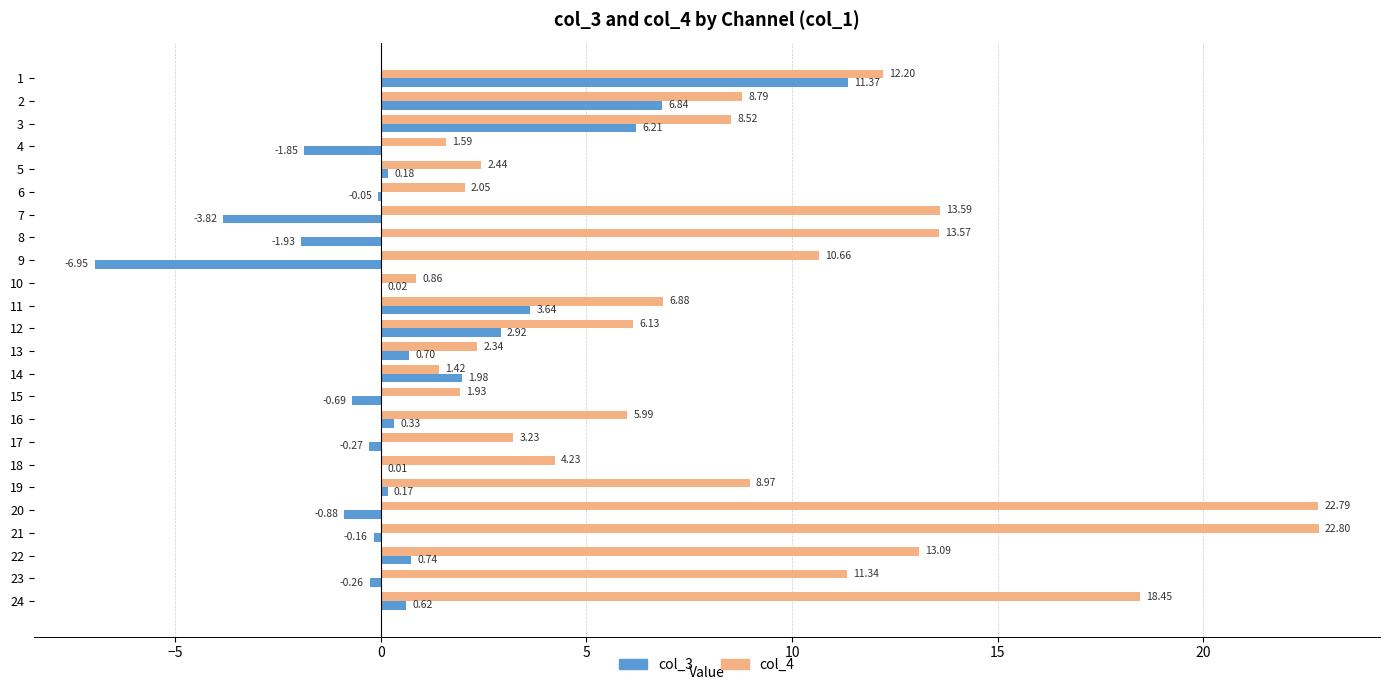

At which label does col_3 reach its peak?

1